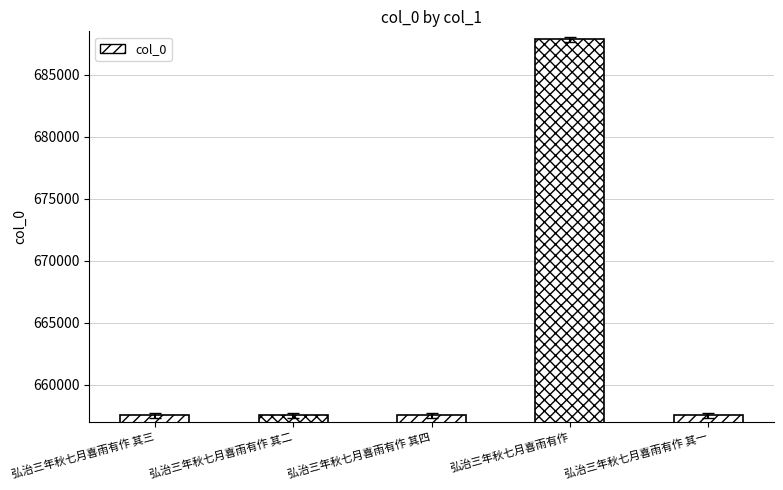

What is the difference between the maximum and minimum values?

30320